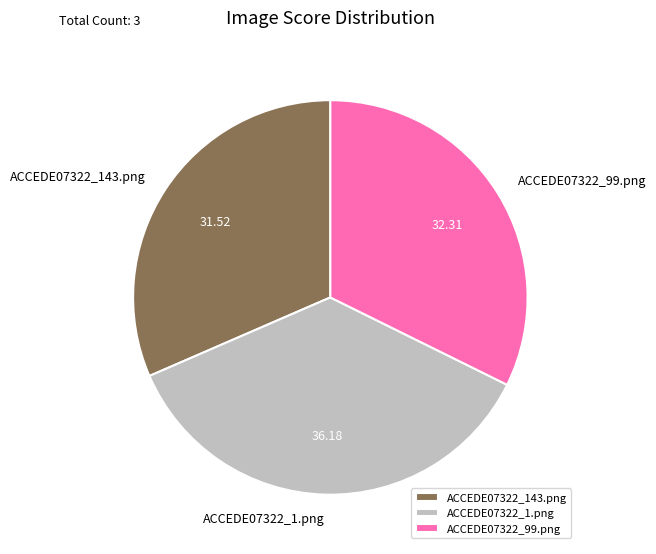

Is the sum of ACCEDE07322_143.png and ACCEDE07322_1.png greater than half?

Yes